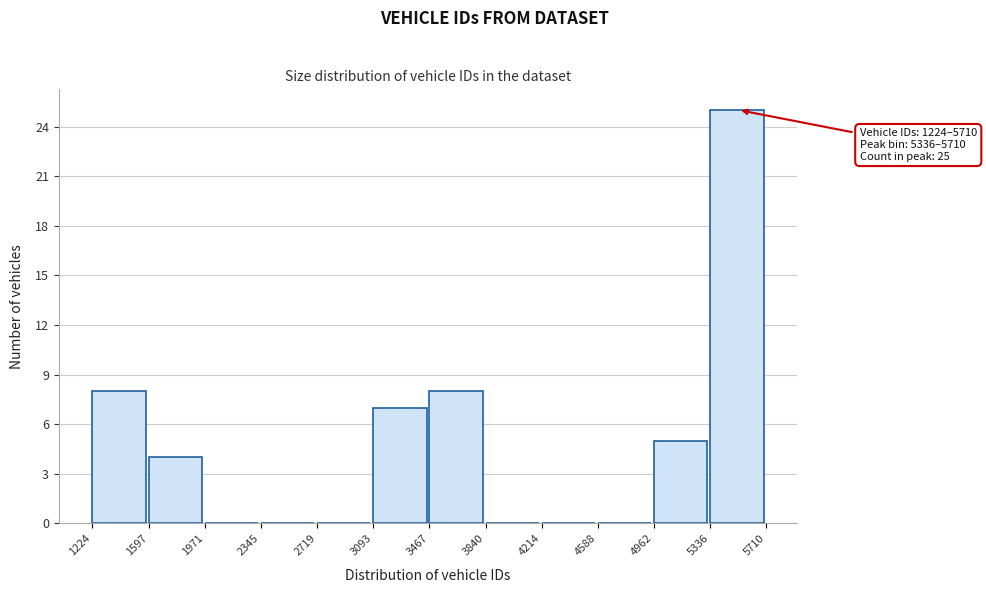

Which range on the x-axis has the tallest bar?

5336 to 5710